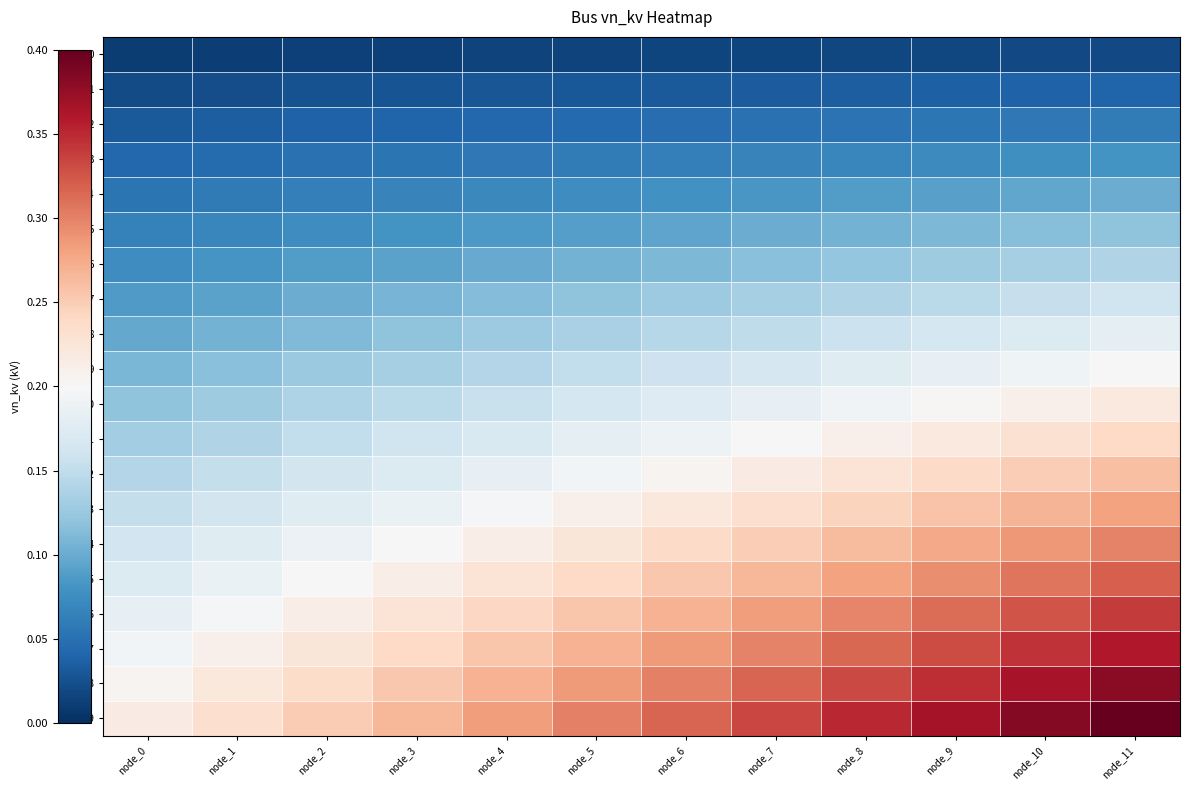

Which label corresponds to the largest value in the chart?

node_11